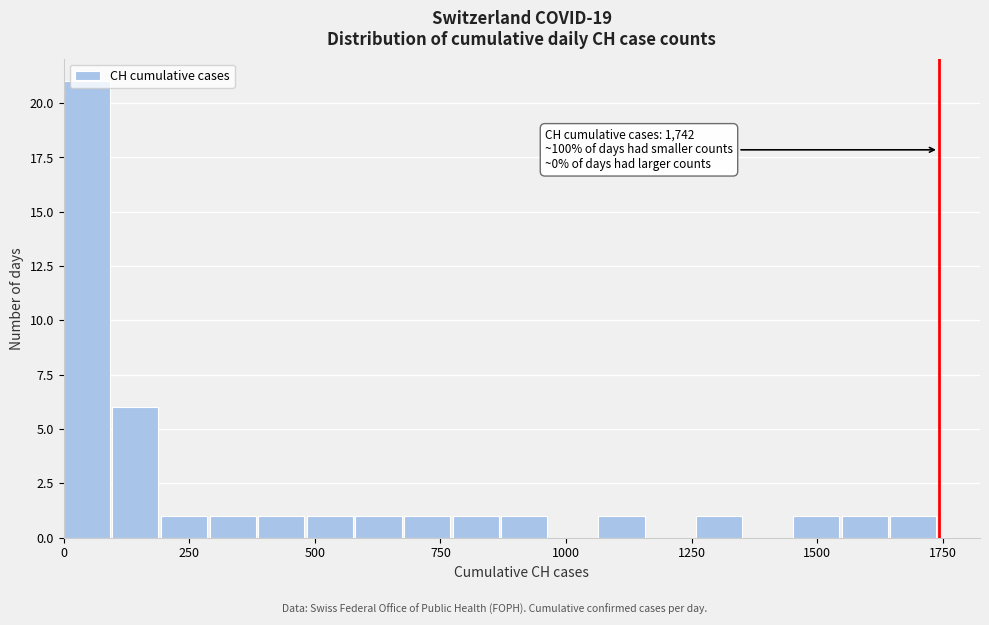

Read against the x-axis, roughly where is the centre of the tallest bar?

50